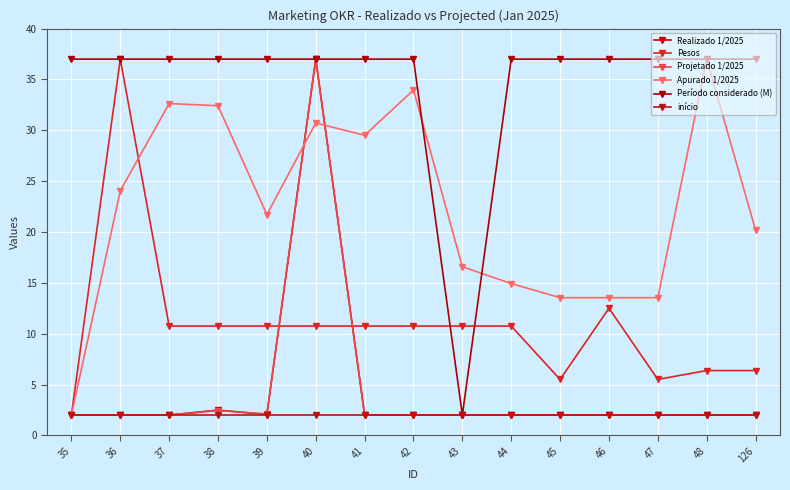

Reading left to right, list all the values displayed in this chart.

Realizado 1/2025: 2.0	2.0	2.0	2.5	2.0	37.0	2.0	2.0	2.0	2.0	2.0	2.0	2.0	2.0	2.0
Pesos: 2.0	37.0	10.8	10.8	10.8	10.8	10.8	10.8	10.8	10.8	5.5	12.5	5.5	6.4	6.4
Projetado 1/2025: 2.0	2.0	2.0	2.4	2.1	37.0	2.0	2.0	2.0	2.0	2.0	2.0	2.0	2.0	2.0
Apurado 1/2025: 2.0	24.1	32.6	32.4	21.7	30.7	29.5	34.0	16.6	14.9	13.5	13.5	13.5	37.0	20.2
Período considerado (M): 37.0	37.0	37.0	37.0	37.0	37.0	37.0	37.0	2.0	37.0	37.0	37.0	37.0	37.0	37.0
início: 2.0	2.0	2.0	2.0	2.0	2.0	2.0	2.0	2.0	2.0	2.0	2.0	2.0	2.0	2.0